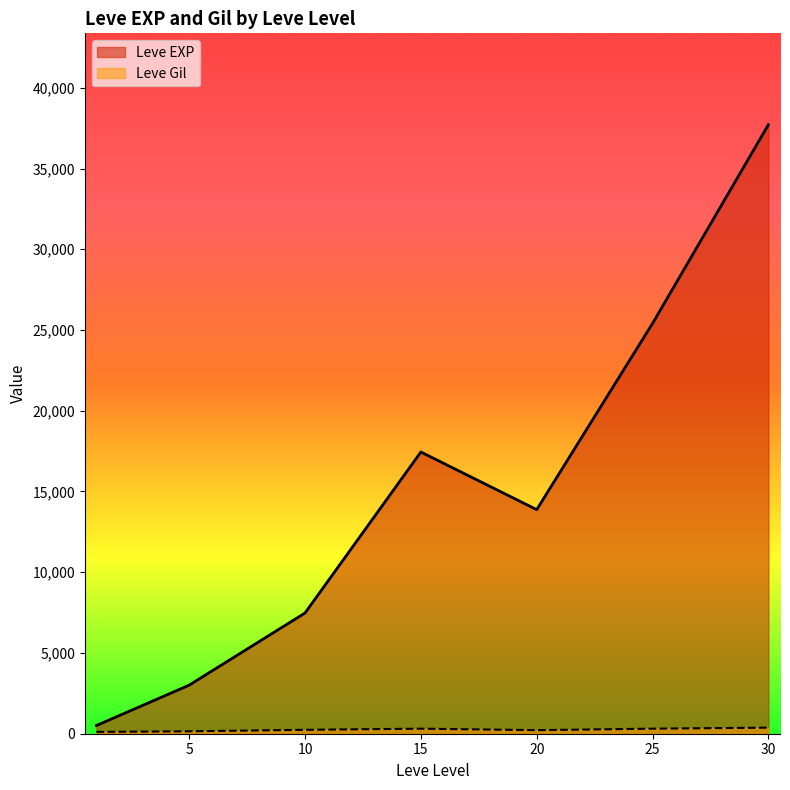

At which category is the sum across all series the highest?

30